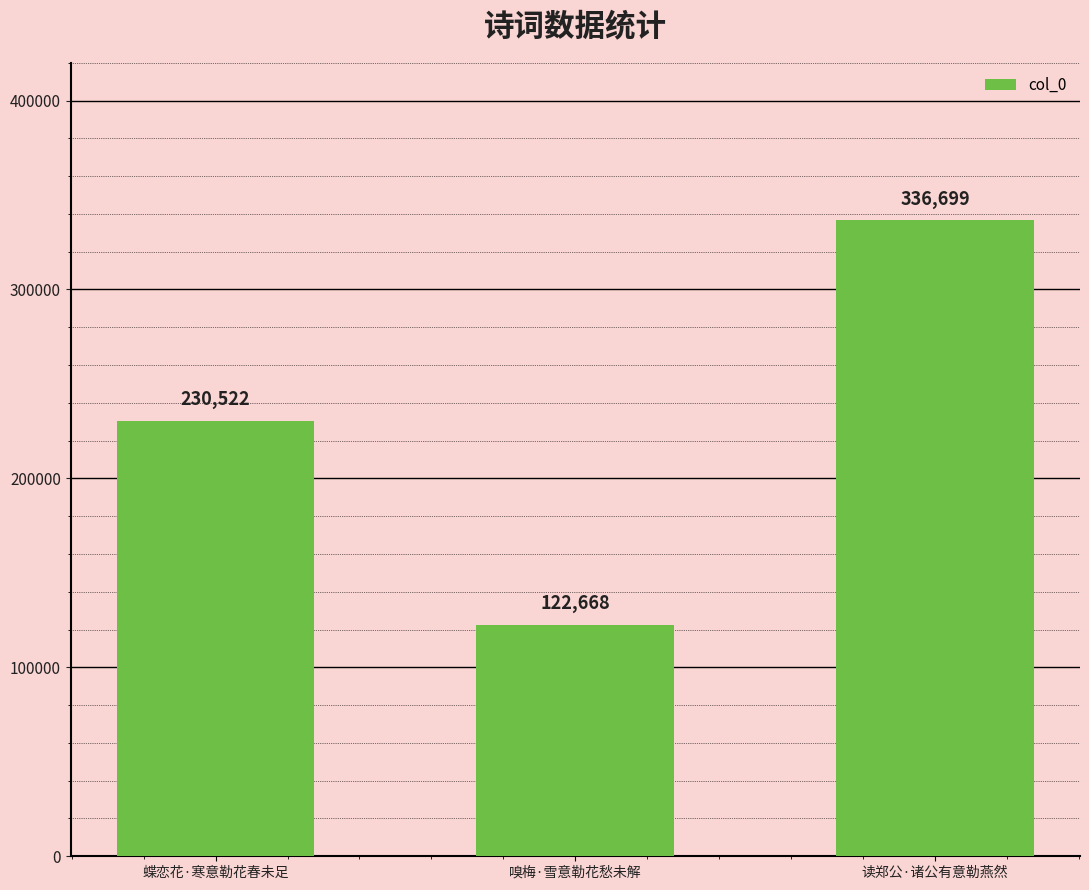

Between 蝶恋花·寒意勒花春未足 and 读郑公·诸公有意勒燕然, which is larger?

读郑公·诸公有意勒燕然